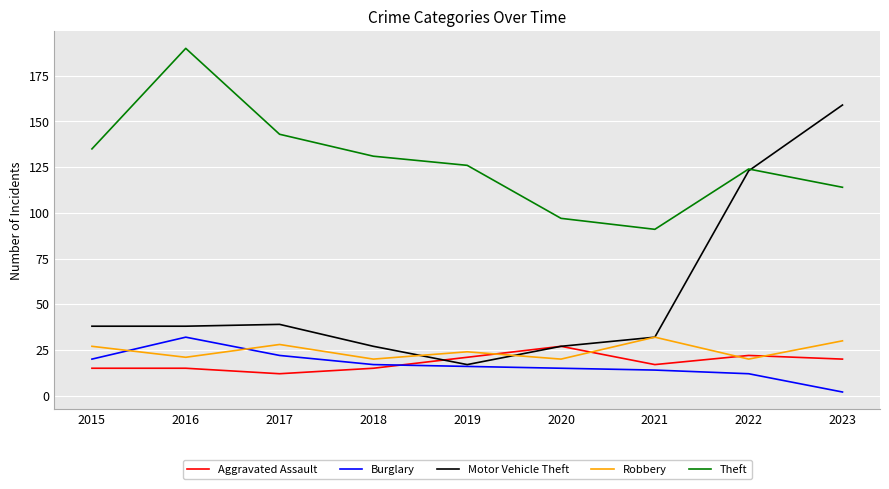

Does the chart have visible grid lines?

Yes